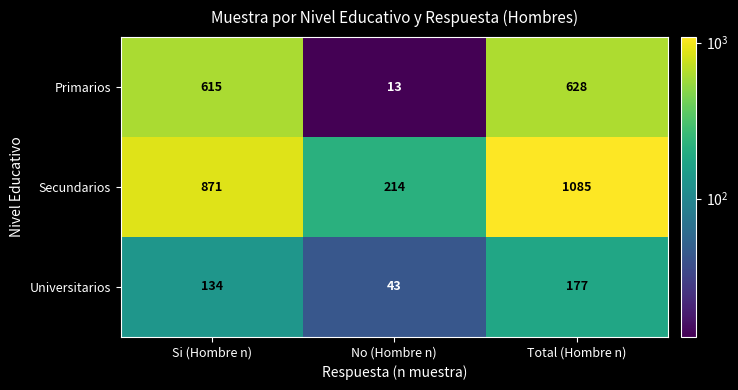

Reading left to right, what are all the values shown in this chart?

Primarios: Si (Hombre n)=615	No (Hombre n)=13	Total (Hombre n)=628
Secundarios: Si (Hombre n)=871	No (Hombre n)=214	Total (Hombre n)=1085
Universitarios: Si (Hombre n)=134	No (Hombre n)=43	Total (Hombre n)=177